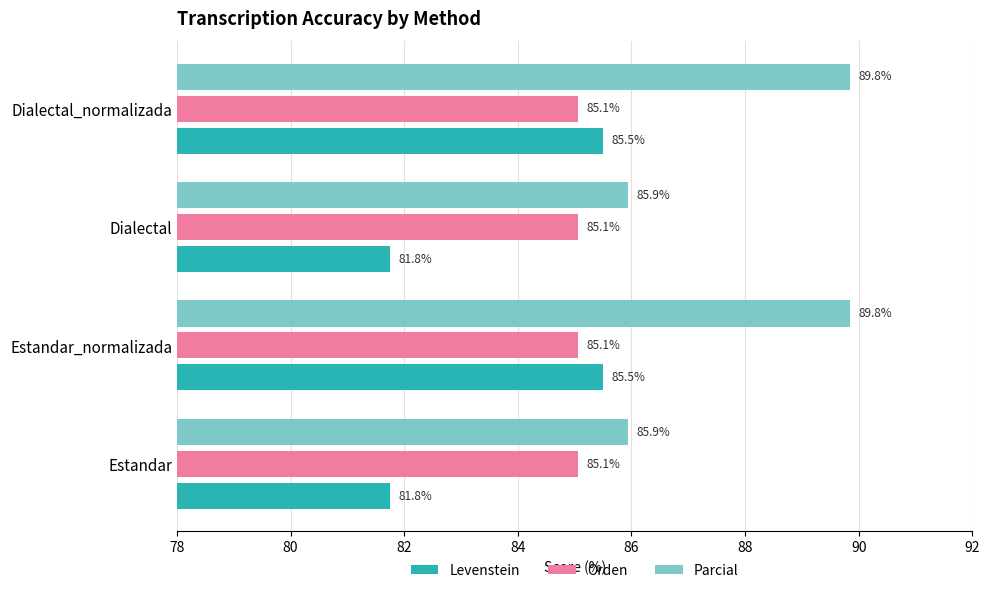

Is the value of Levenstein at Estandar_normalizada greater than the value of Orden at Estandar?

Yes